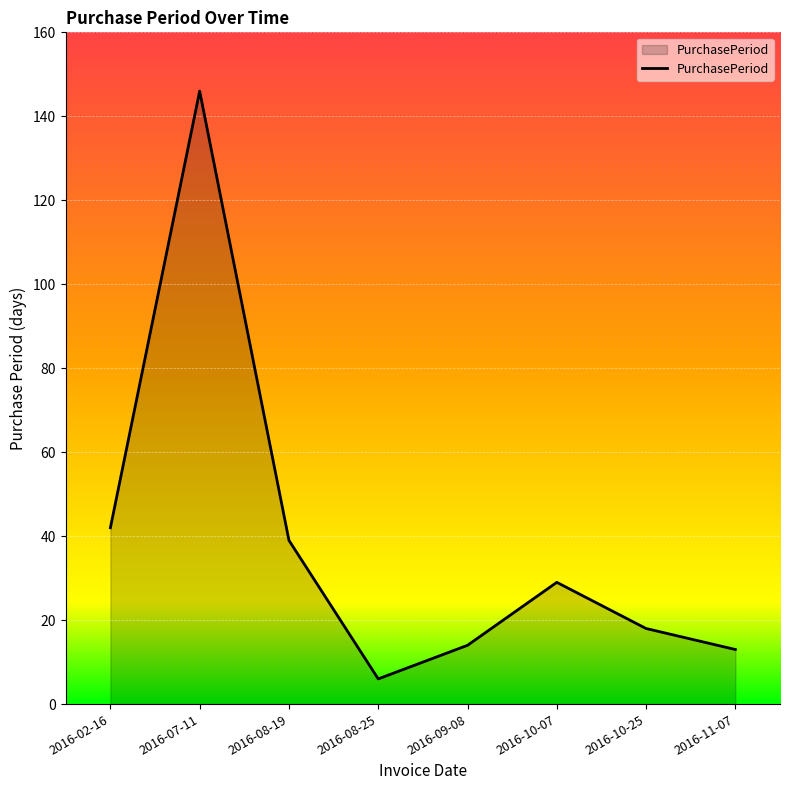

True or false: the data shows 5 at 2016-09-08.

False